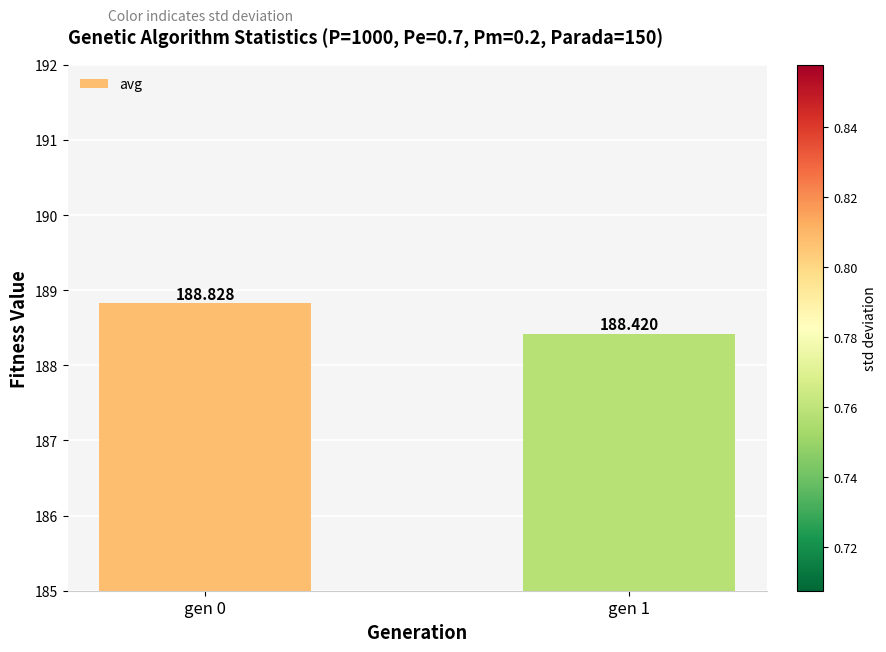

What is the change in value from gen 0 to gen 1?

-0.4